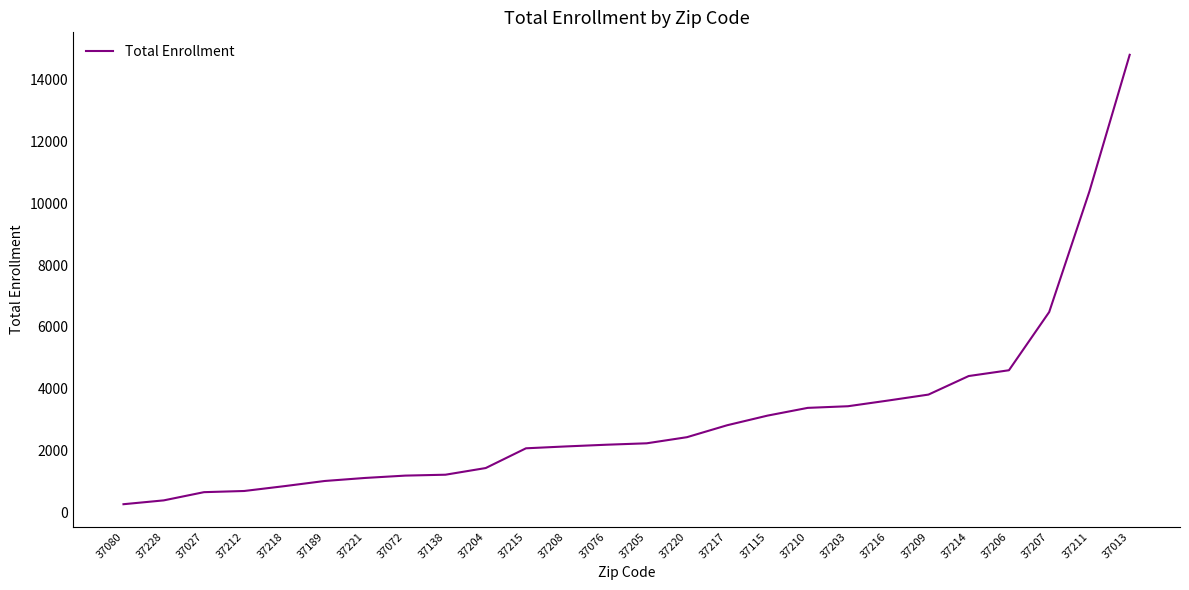

True or false: the data shows 3130 at 37115.

True